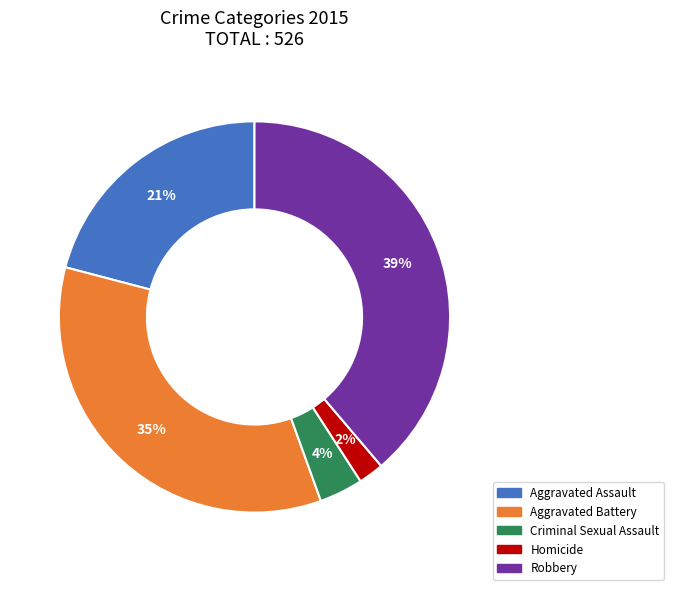

What is the largest slice in the pie chart?

Robbery